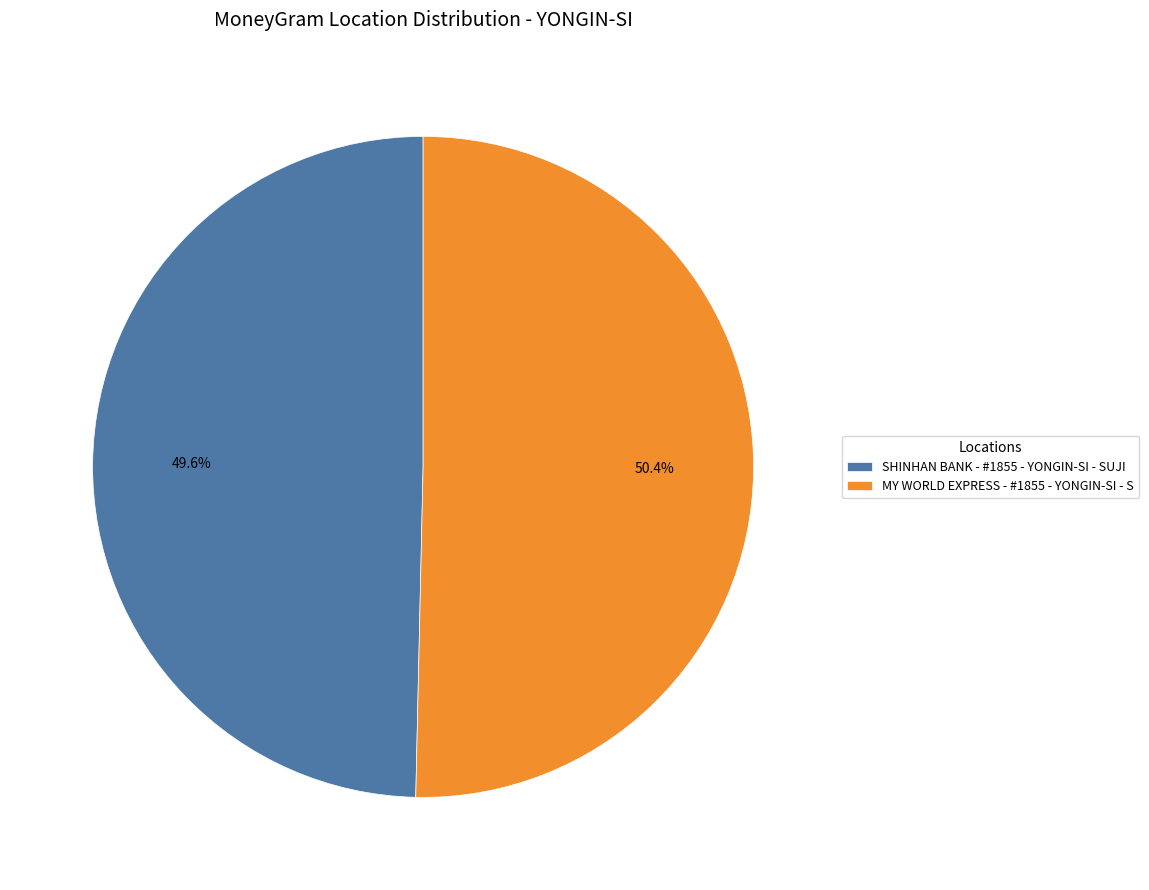

How many slices are in this pie chart?

2